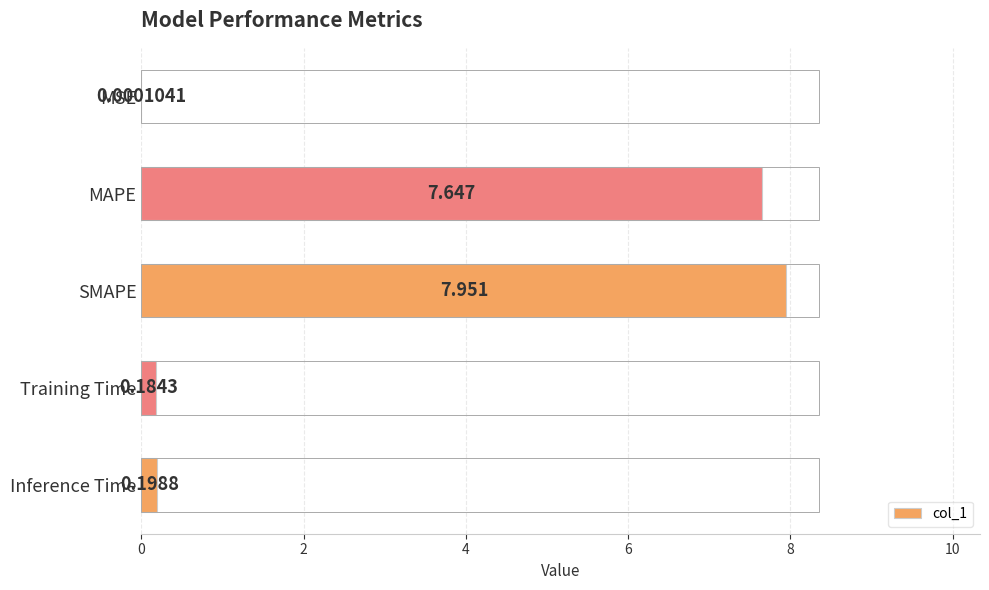

Which has a higher value, Inference Time or SMAPE?

SMAPE